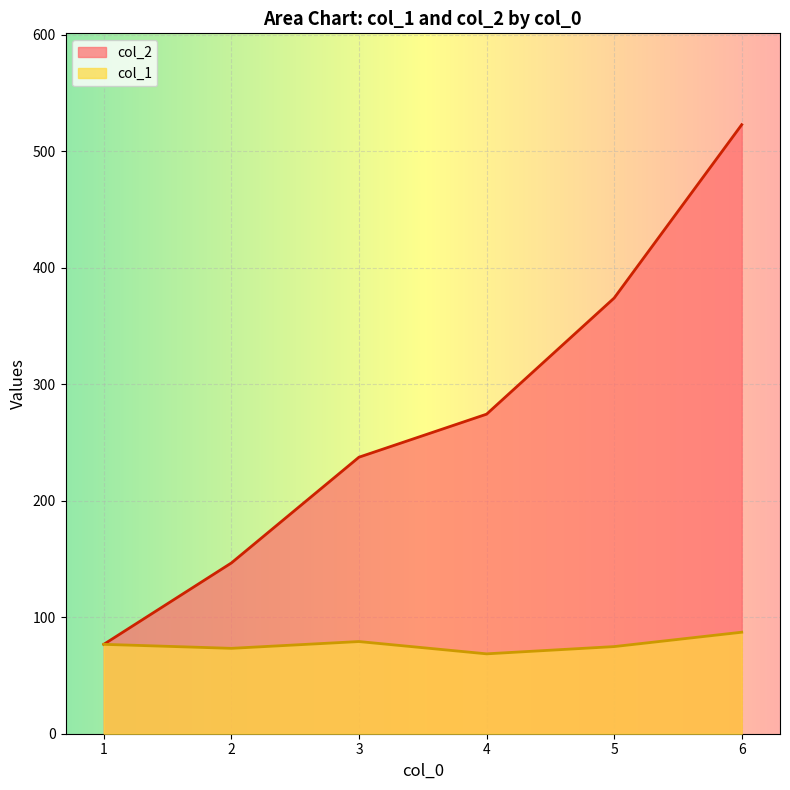

Rank the series by their average value, from lowest to highest.

col_1, col_2